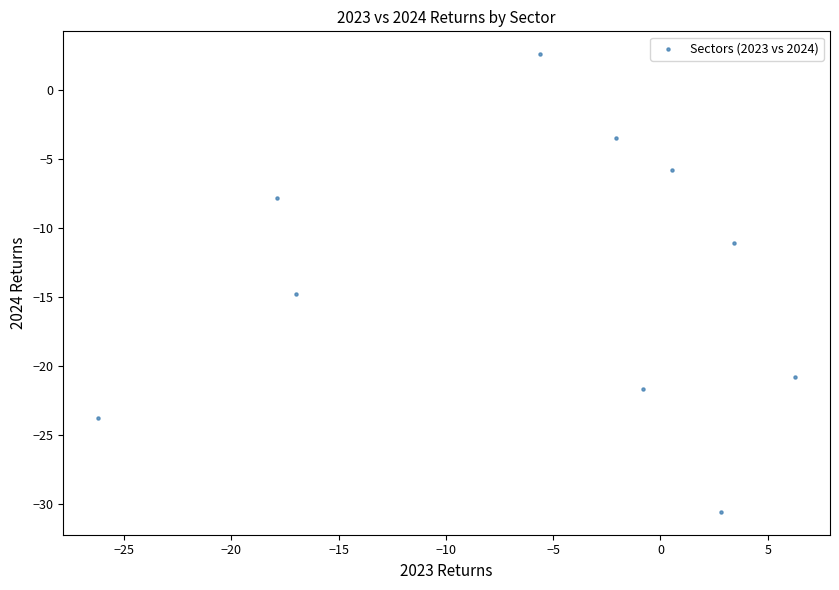

What is the range of X values (max minus min)?

32.5